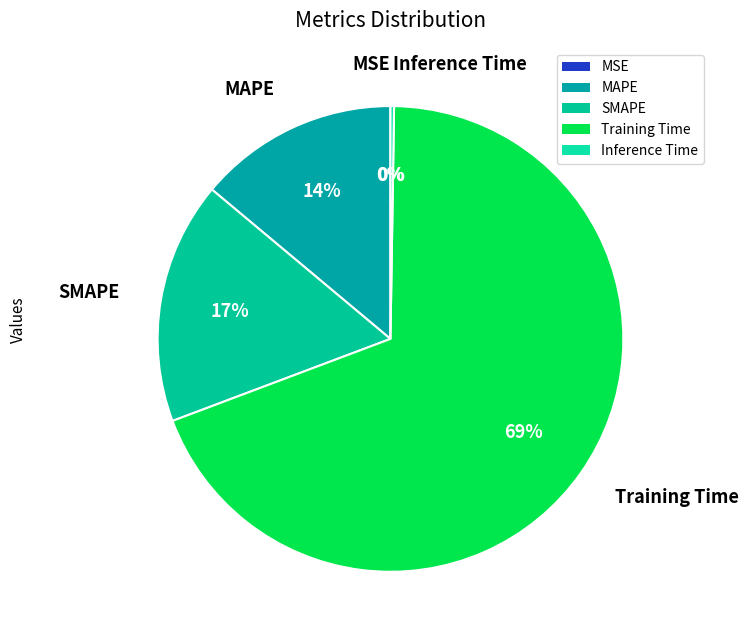

To the nearest percent, what is the difference between the MAPE and SMAPE slice percentages?

3%